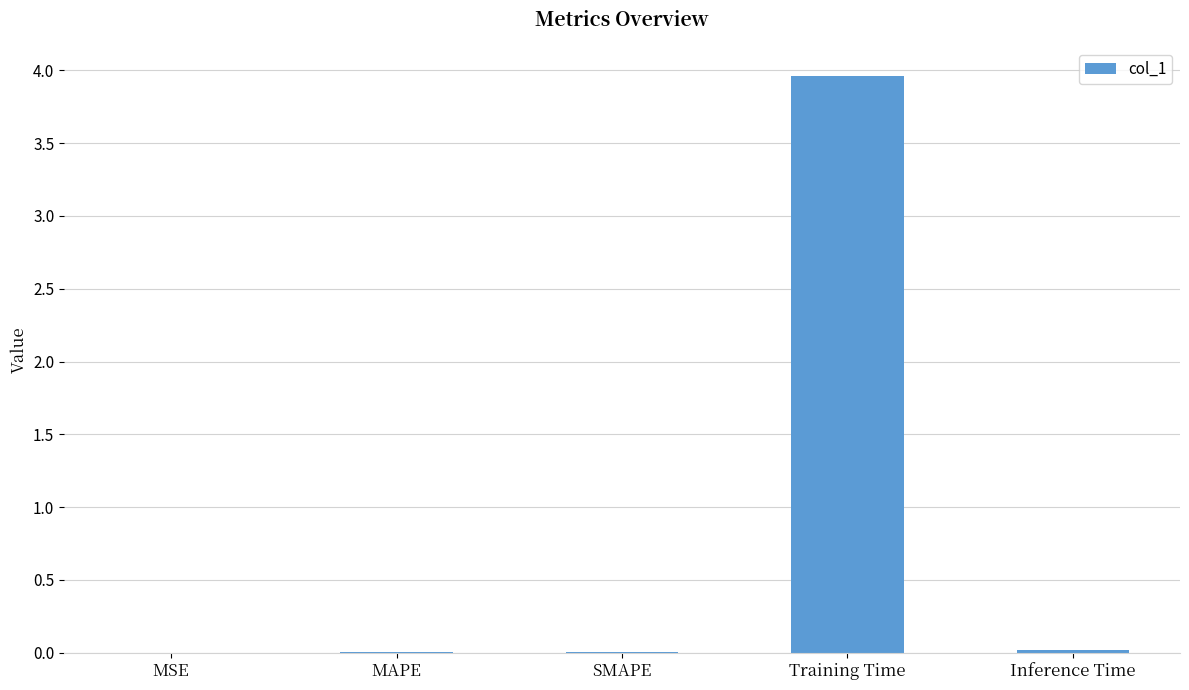

What is the sum of all values?

4.0